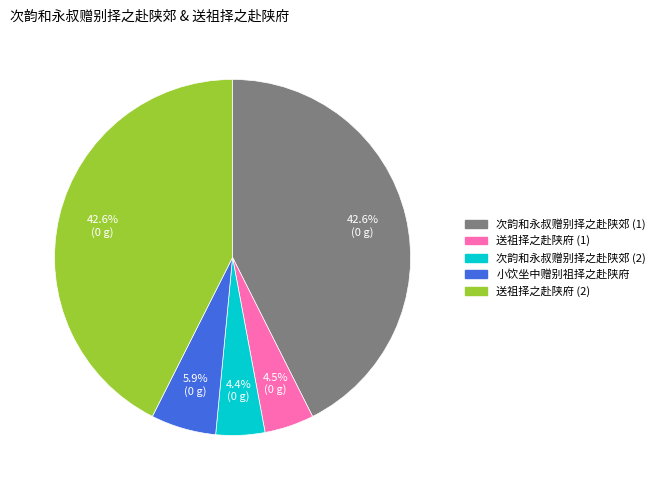

Does 送祖择之赴陕府 (2) represent more than half of the total?

No